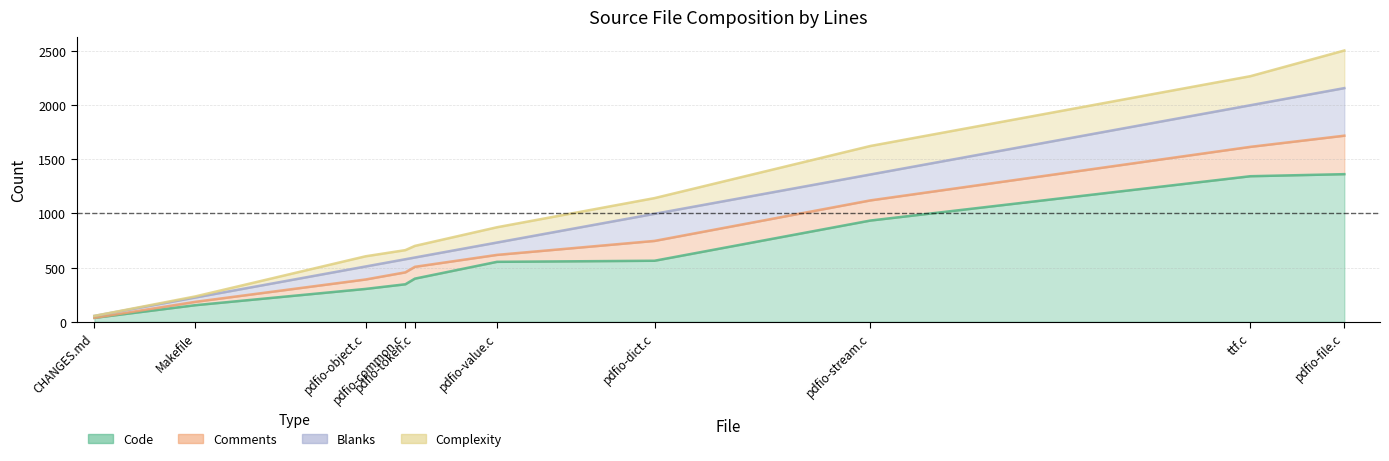

Count the number of data series in this chart.

4